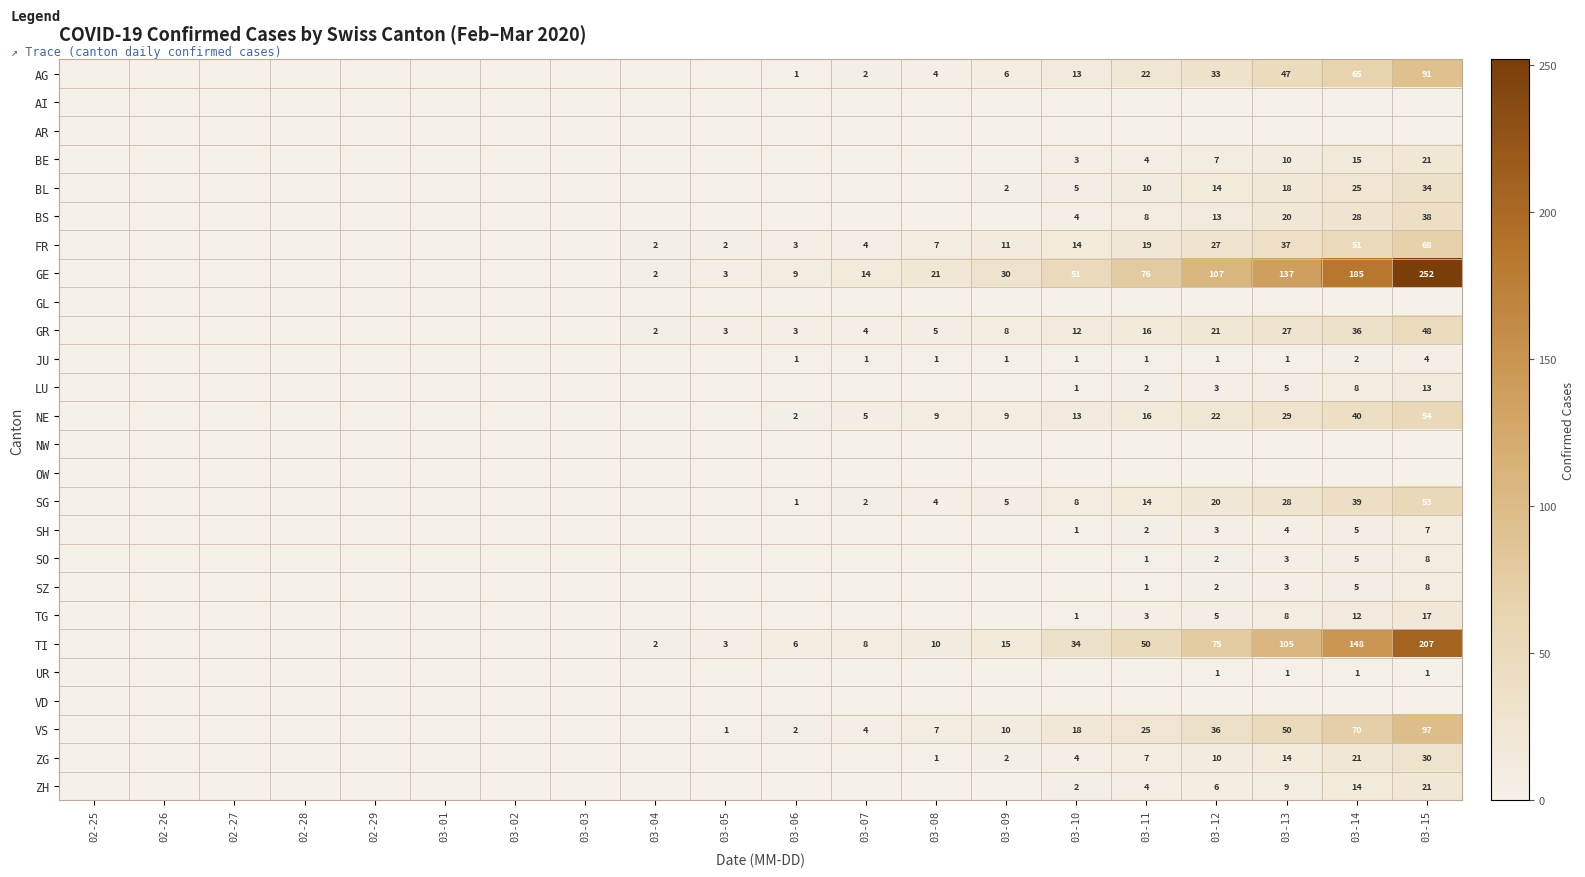

Between 03-09 and 03-15, which is larger?

03-15